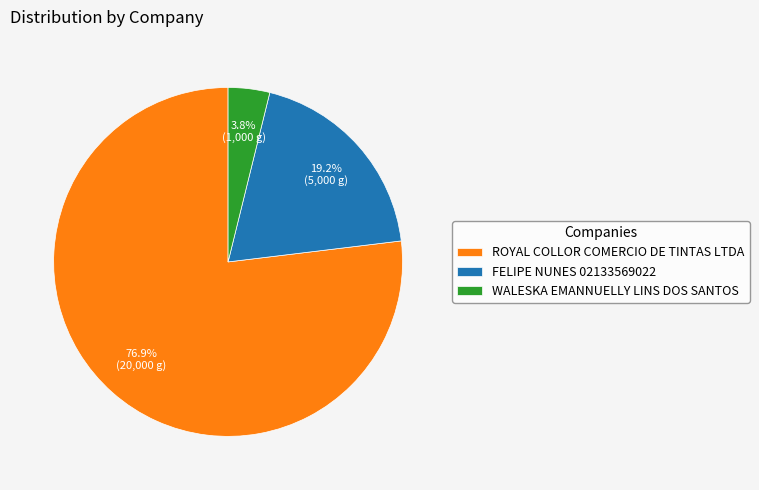

Which category has the biggest portion of the pie?

ROYAL COLLOR COMERCIO DE TINTAS LTDA